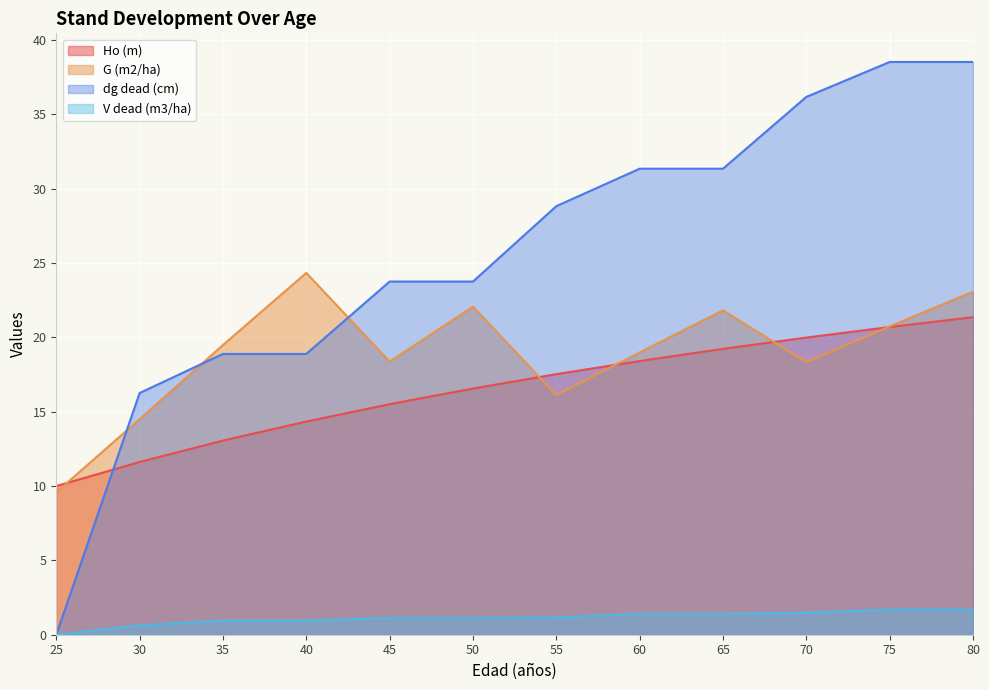

Between 45 and 55, which is larger?

55